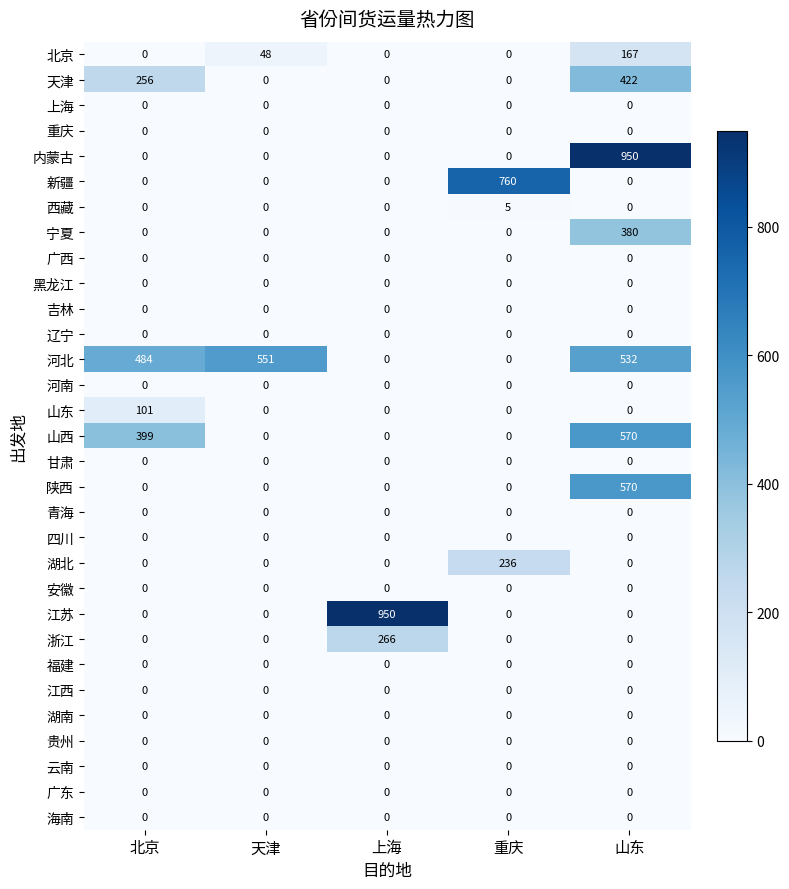

At which label is 山西 closest to 285?

北京